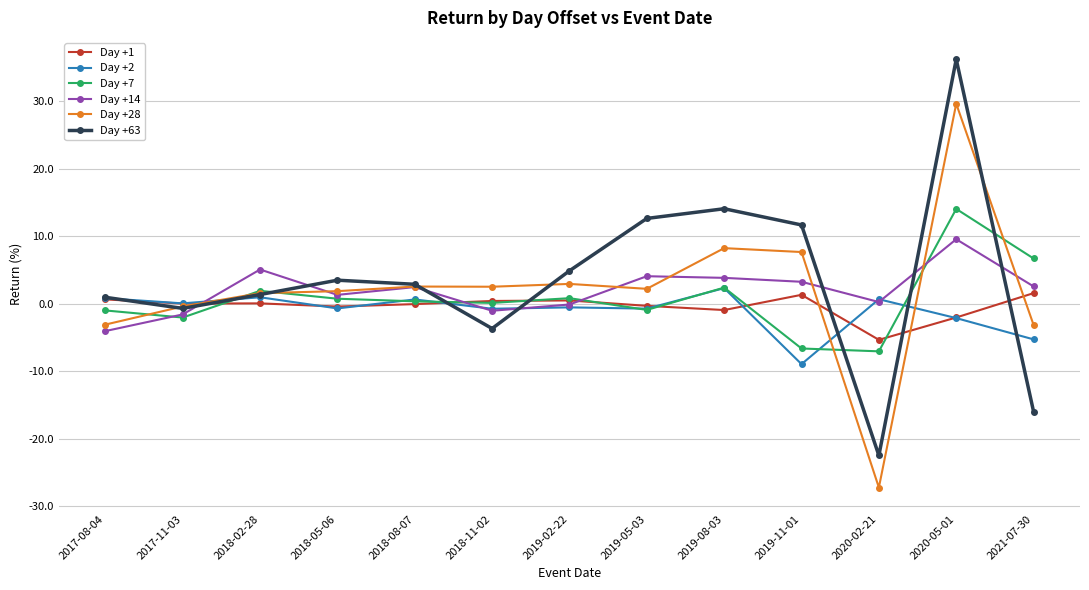

What is the difference between the second highest and second lowest values in the Day +1 series?

3.4